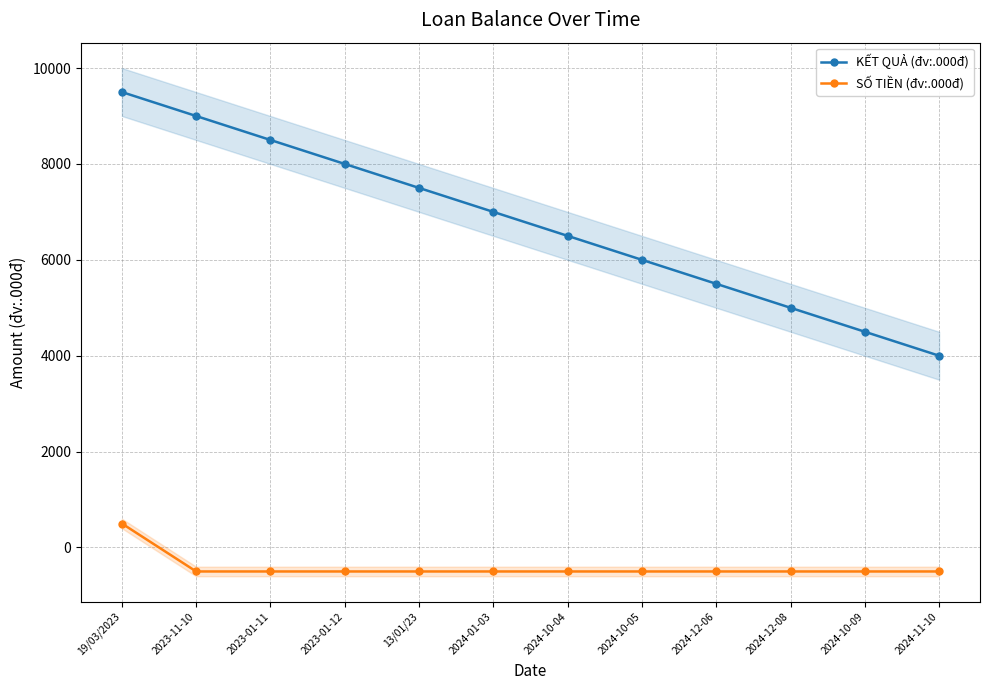

True or false: KẾT QUẢ (đv:.000đ) has more than 0 points higher than both neighbors.

False